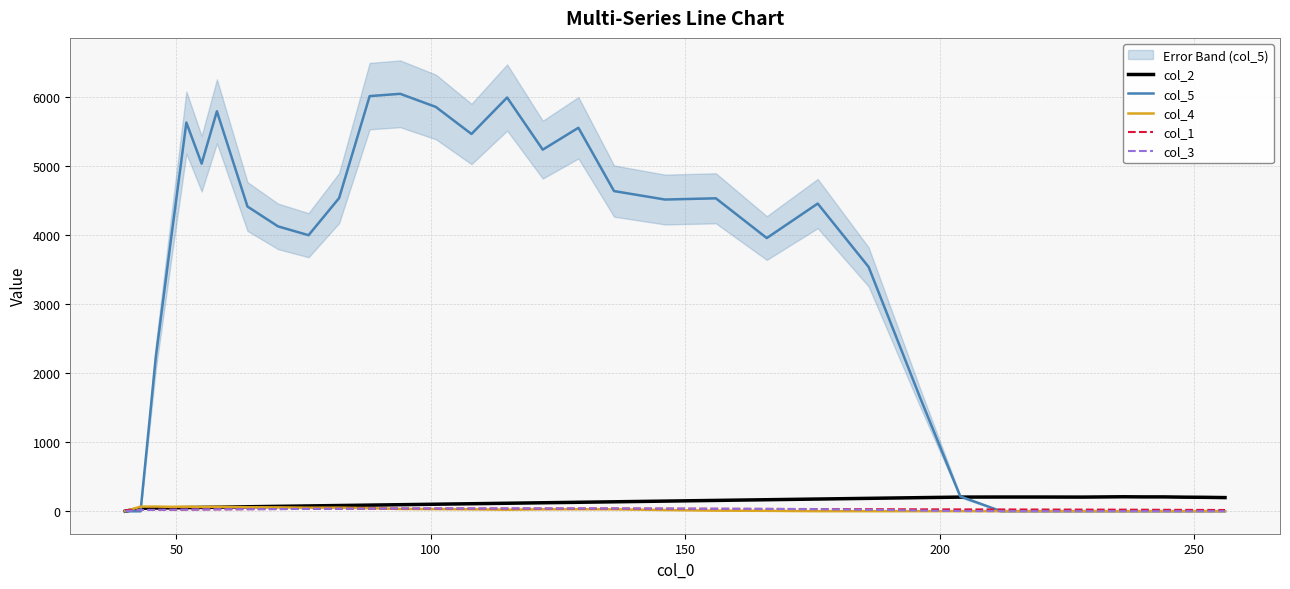

How many intersections are there between col_5 and col_4?

1